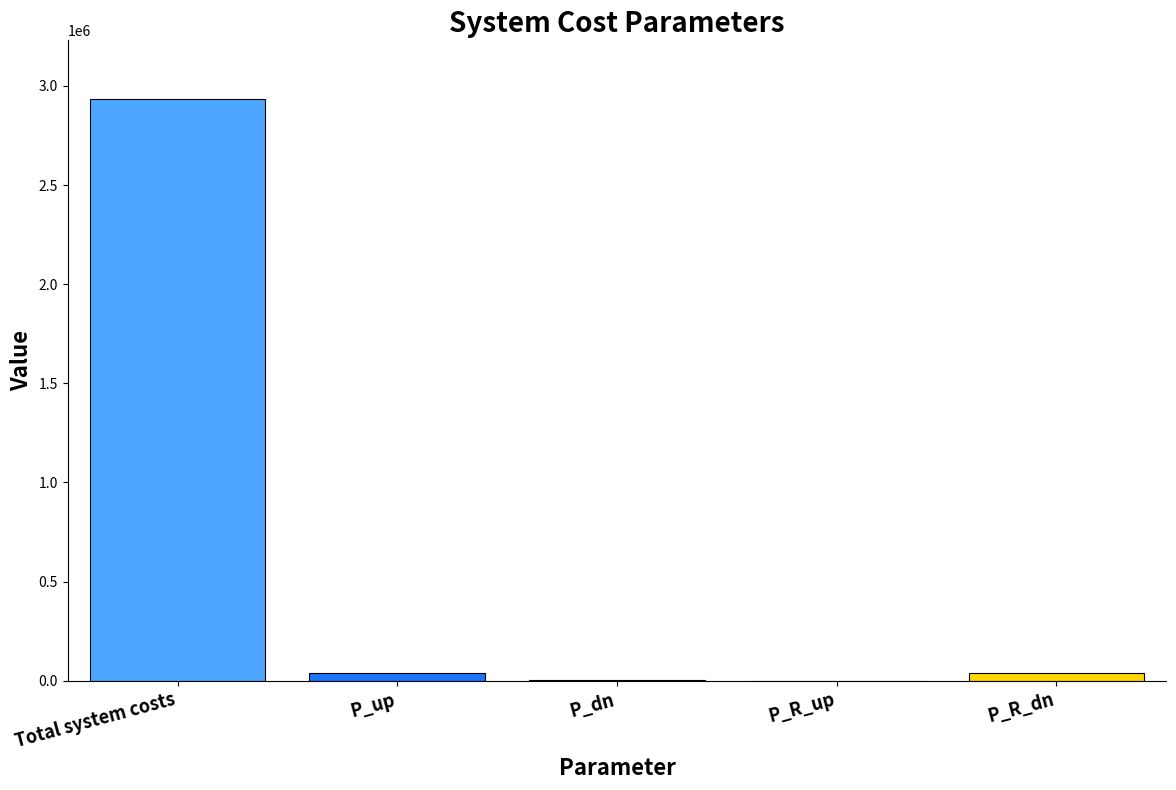

Is it true that the value at P_R_up is 0.0?

True